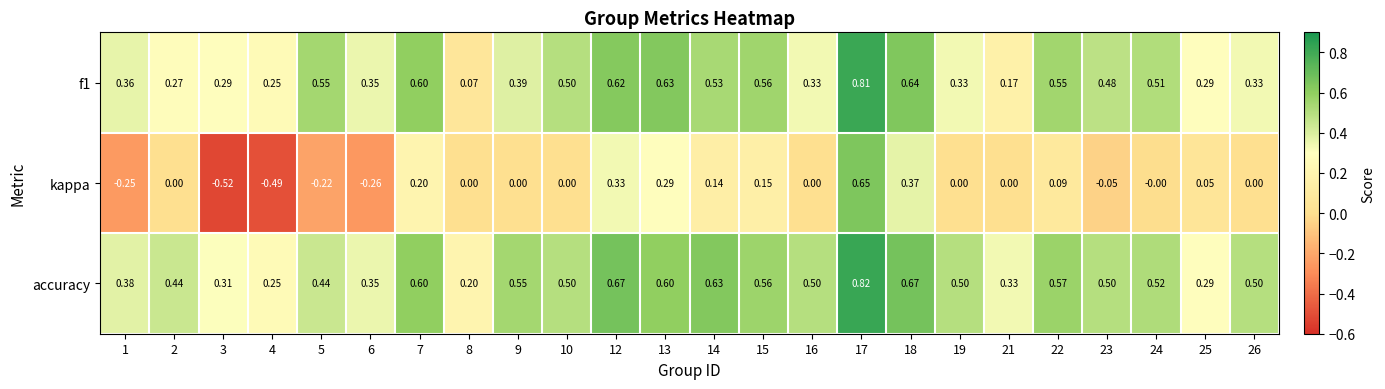

Which series has the largest total across all categories?

accuracy